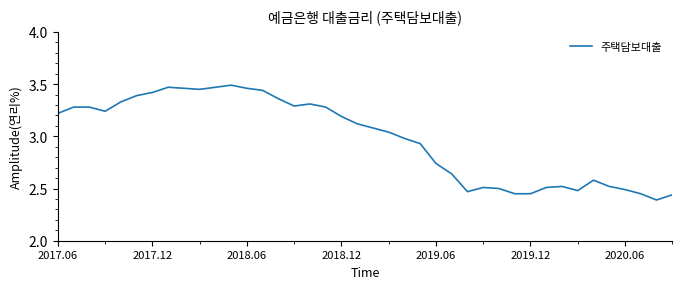

What is the difference between the maximum and minimum values?

1.1